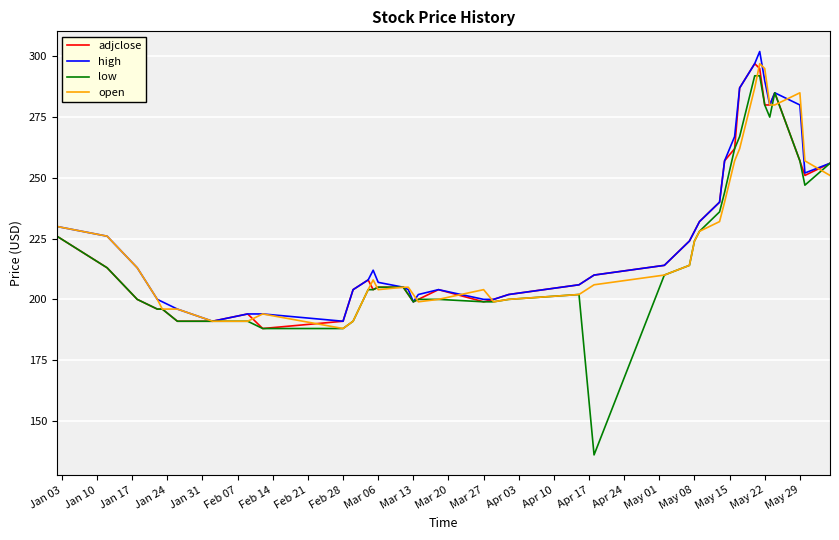

True or false: high has more than 2 interior local peaks.

True